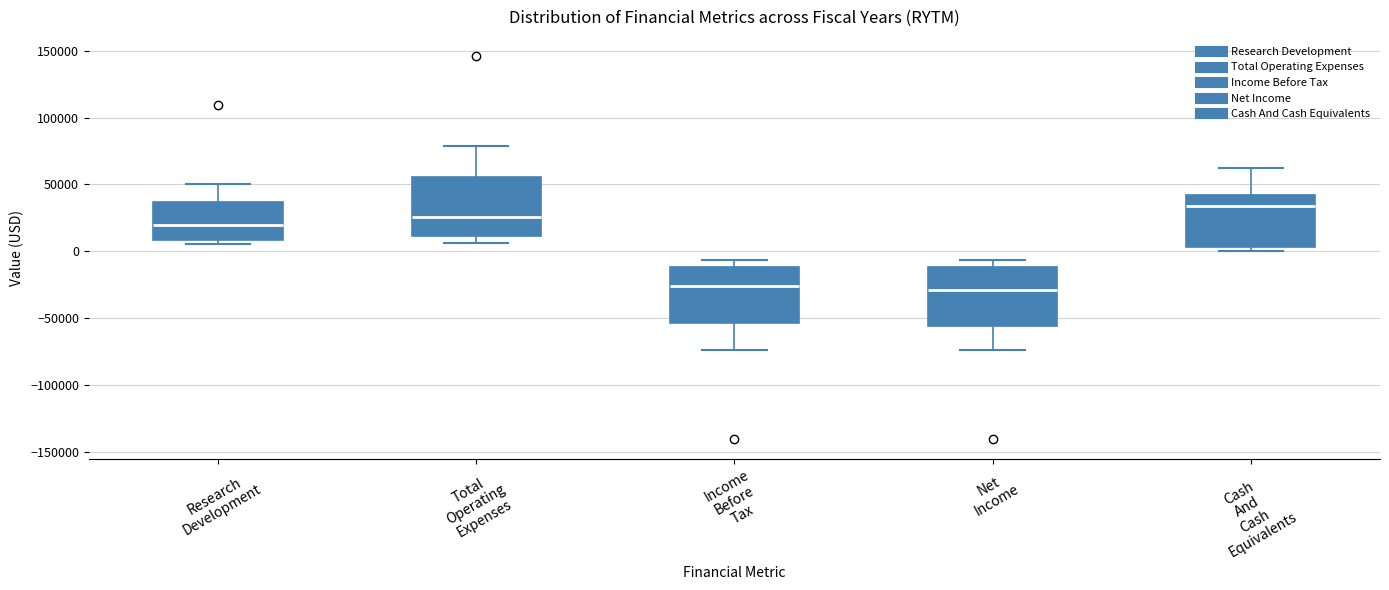

Reading left to right, read every box against the y-axis: the position of its median line, the range the box covers, and the ends of its whiskers. The values are not printed on the chart, so give them approximately, as read against the axis.

Research Development: median 20000, box 10000 to 35000, whiskers 5000 to 50000
Total Operating Expenses: median 25000, box 10000 to 55000, whiskers 5000 to 80000
Income Before Tax: median -25000, box -55000 to -10000, whiskers -75000 to -5000
Net Income: median -30000, box -55000 to -10000, whiskers -75000 to -5000
Cash And Cash Equivalents: median 35000, box 5000 to 40000, whiskers 0 to 60000